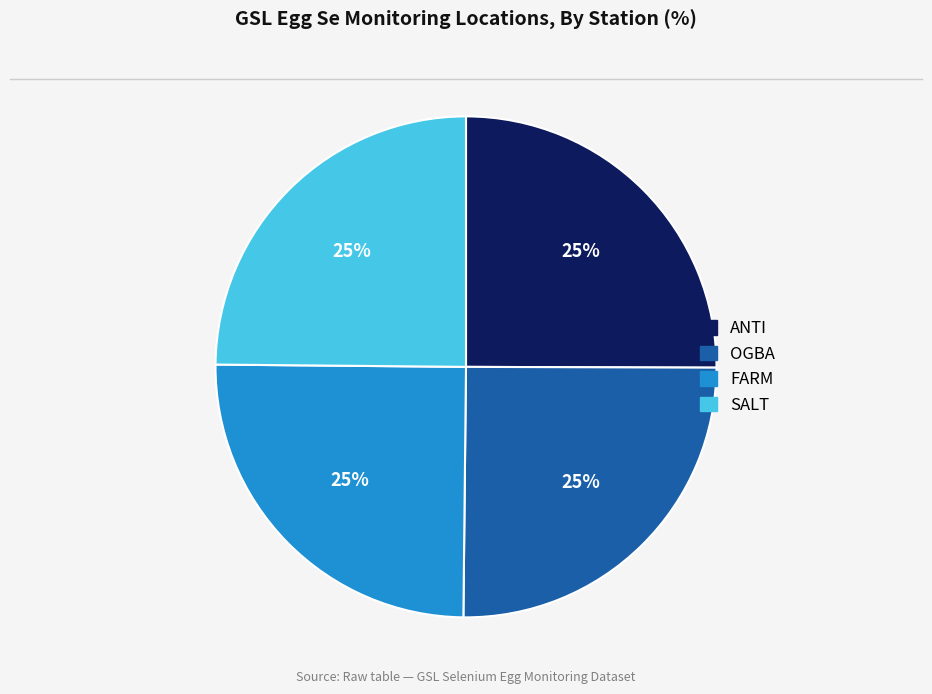

Count the number of slices in the pie.

4